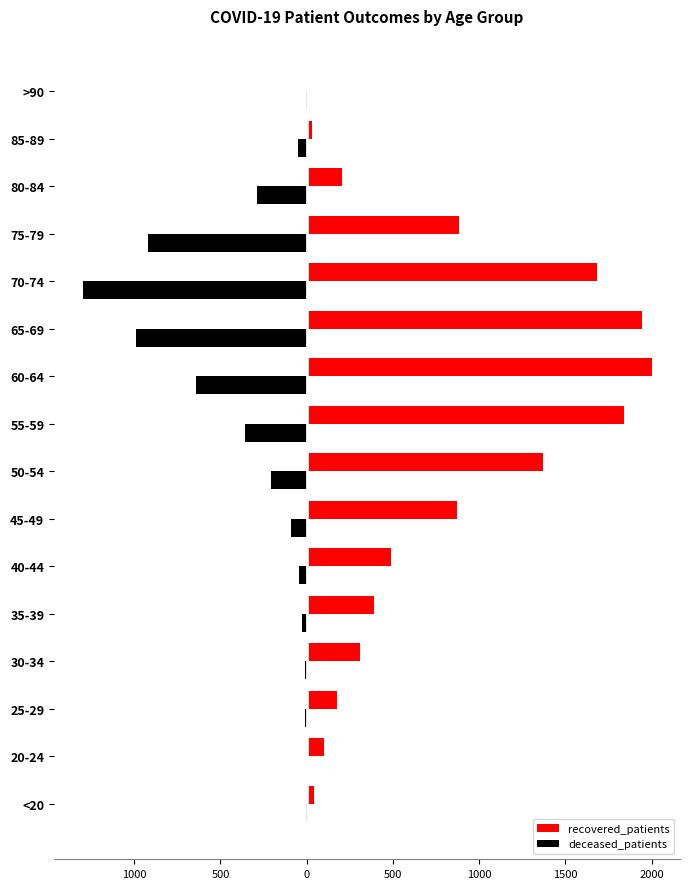

List the series in order of their peak value, lowest first.

deceased_patients, recovered_patients